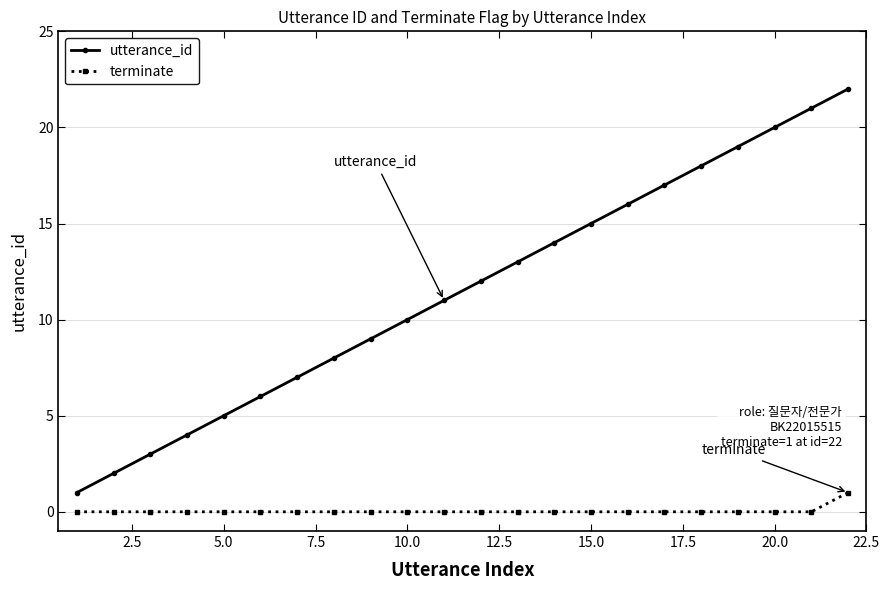

Rank the series by their average value, from lowest to highest.

terminate, utterance_id